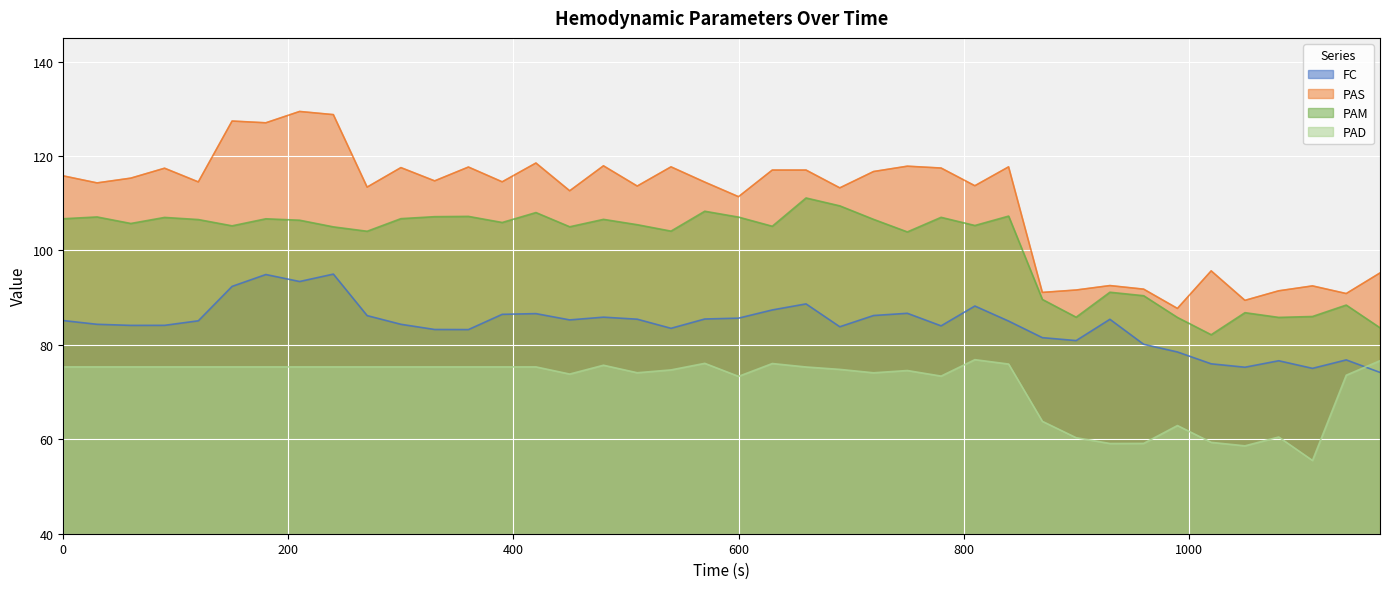

Where is PAM nearest to the value 96?

930